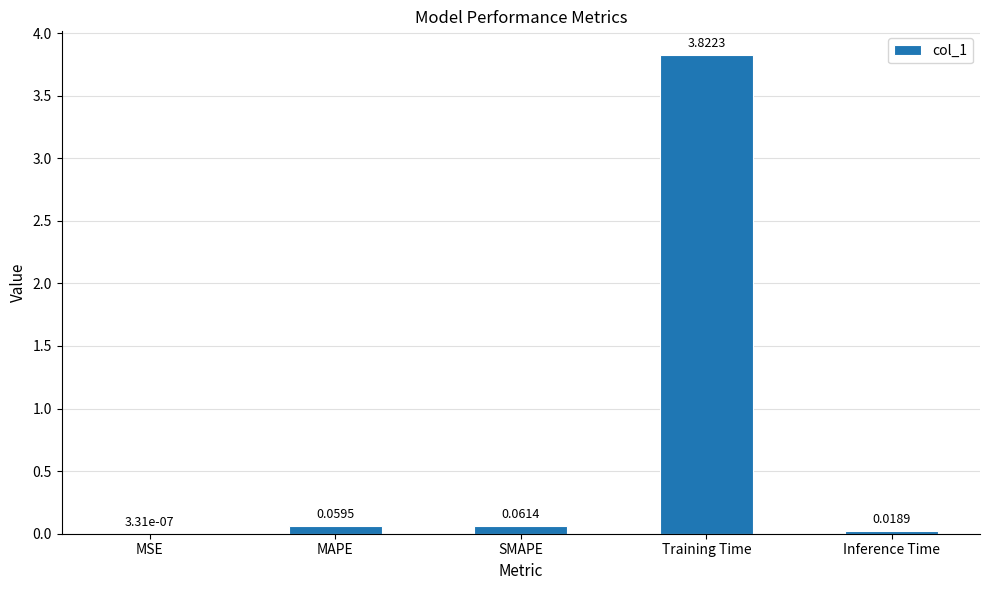

Are the bars horizontal?

No